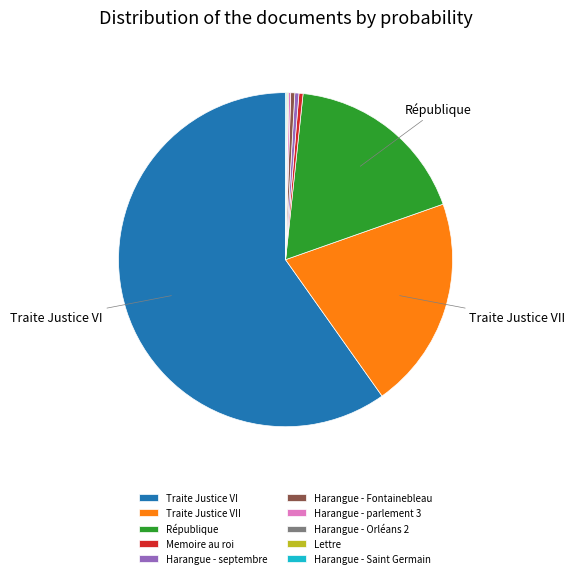

What is the largest slice in the pie chart?

Traite Justice VI